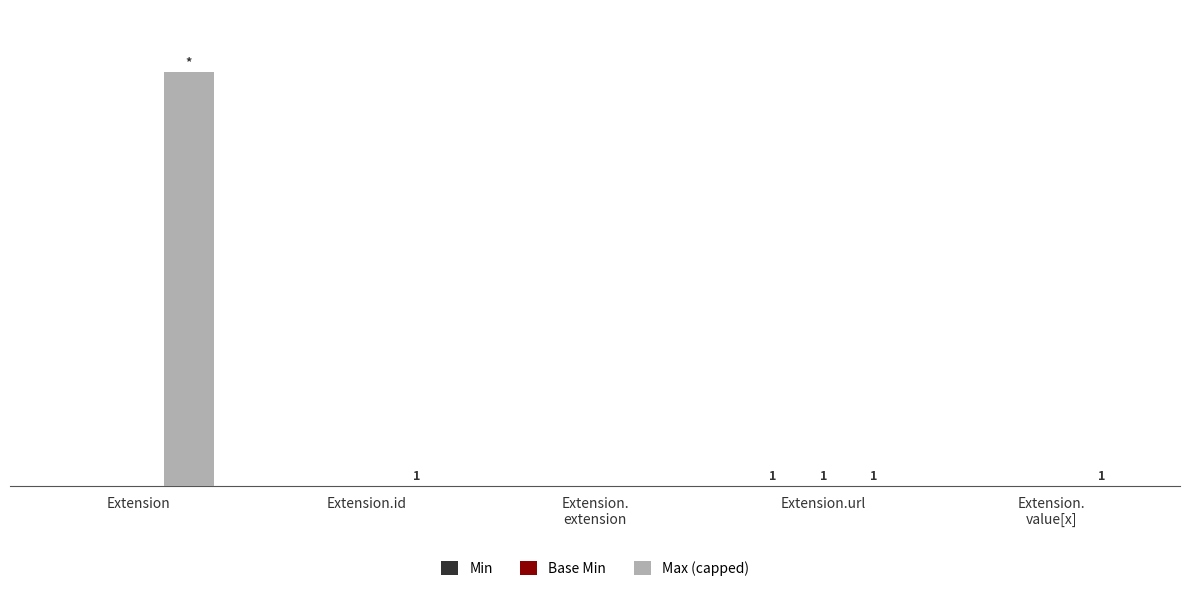

Between Extension.
extension and Extension.url, which is larger?

Extension.url